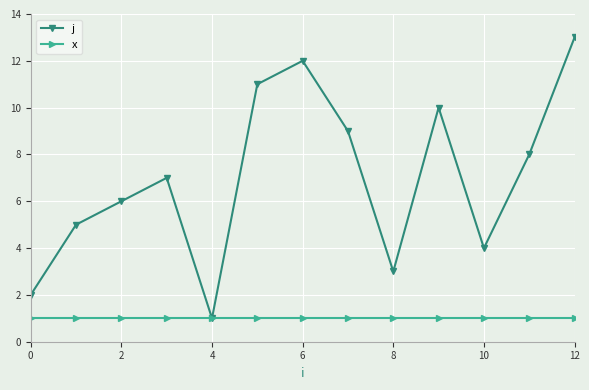

Which series has the largest range (max minus min)?

j